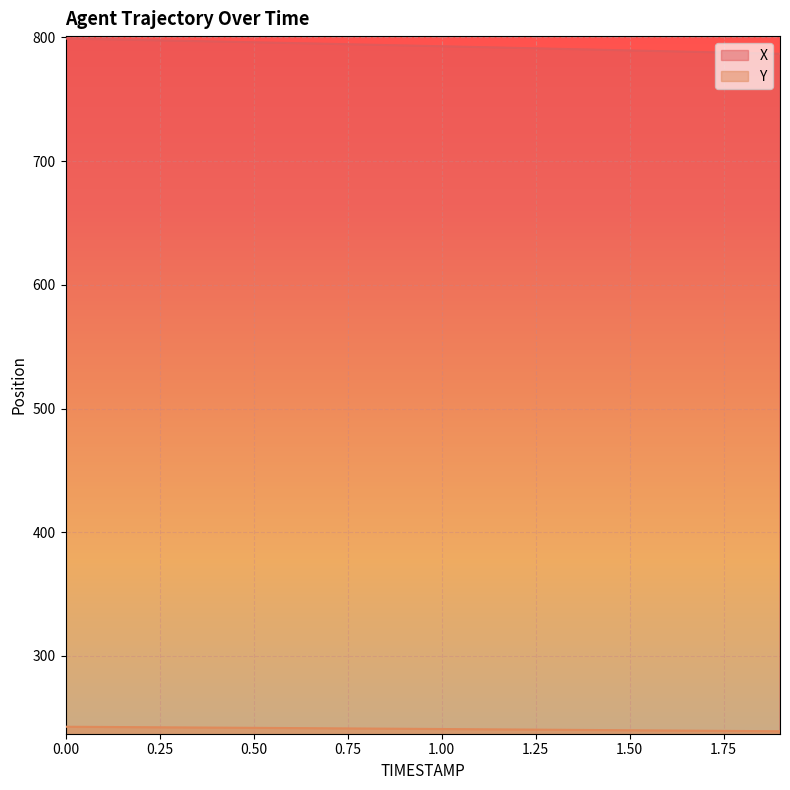

How many lines are shown in the chart?

2